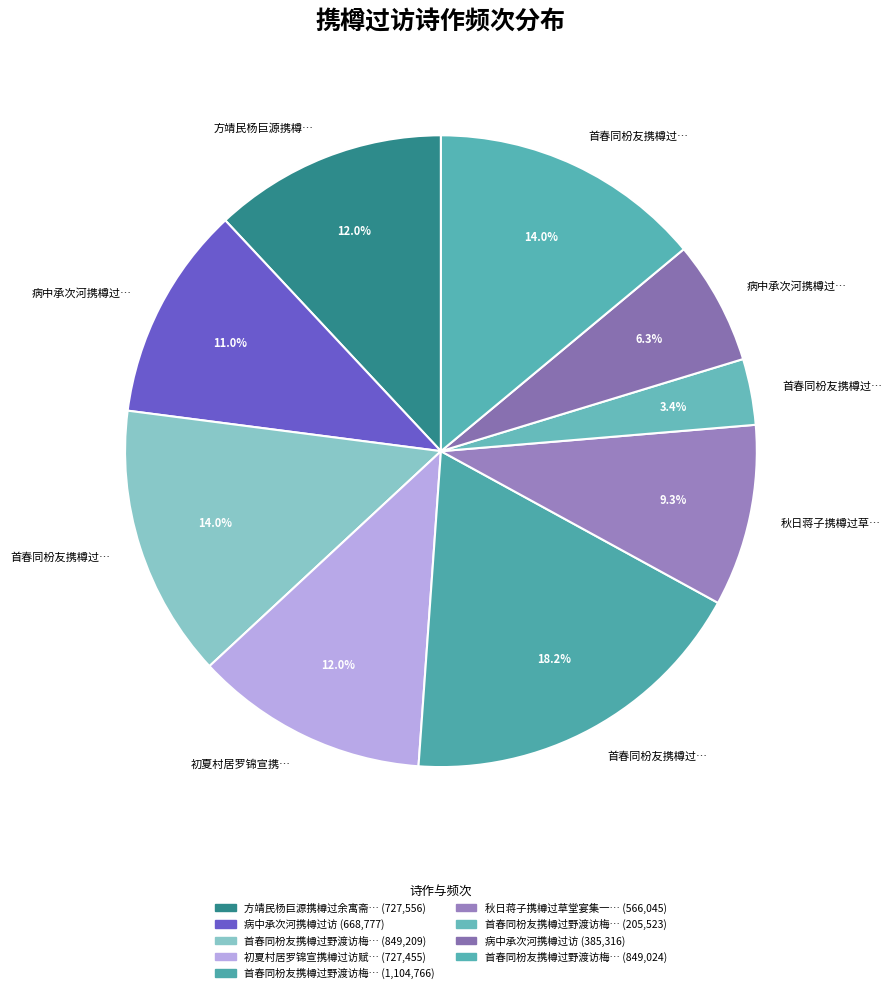

Rank the categories by value from highest to lowest.

首春同枌友携樽过野渡访梅即席, 首春同枌友携樽过野渡访梅即席 其一, 首春同枌友携樽过野渡访梅即席 其二, 方靖民杨巨源携樽过余寓斋小饮, 初夏村居罗锦宣携樽过访赋谢, 病中承次河携樽过访, 秋日蒋子携樽过草堂宴集一首, 病中承次河携樽过访, 首春同枌友携樽过野渡访梅即席